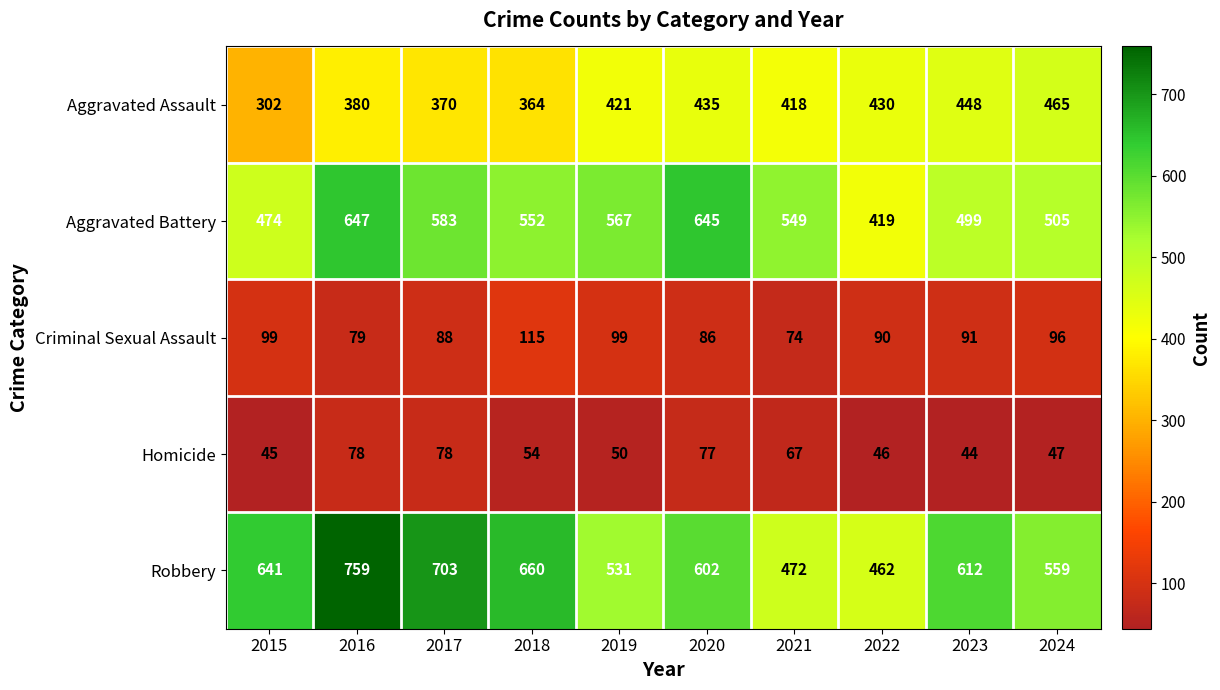

What is the difference between the second highest and minimum values in the Aggravated Battery series?

226